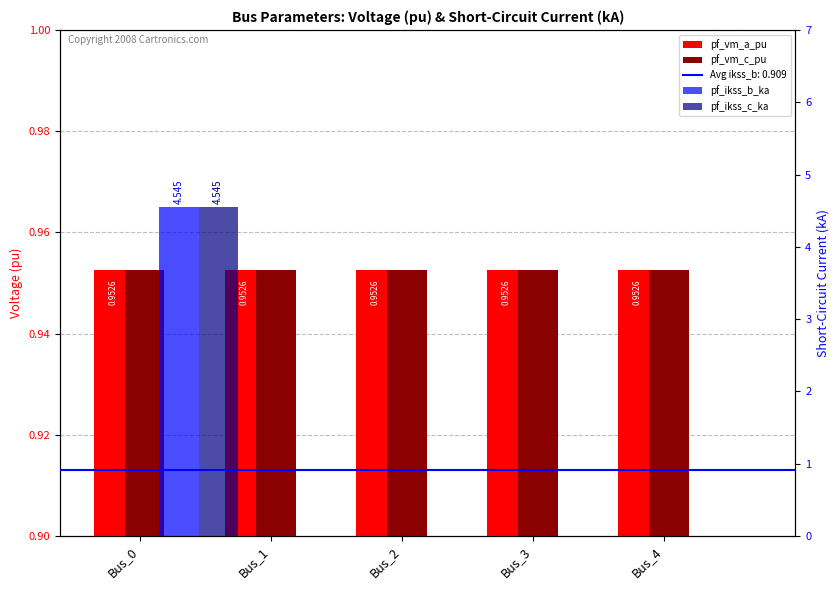

What is the total value across all series at Bus_4?

1.9